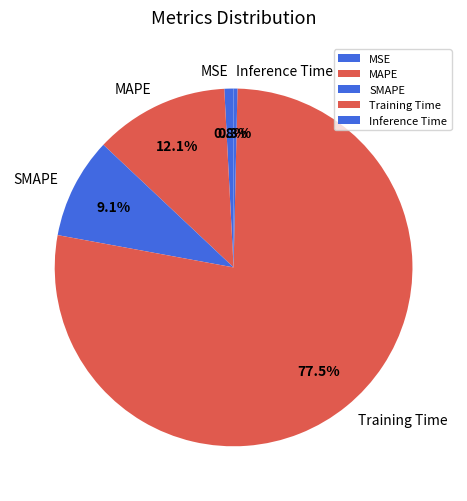

To the nearest percent, what is the difference between the largest and smallest slice percentages?

77%